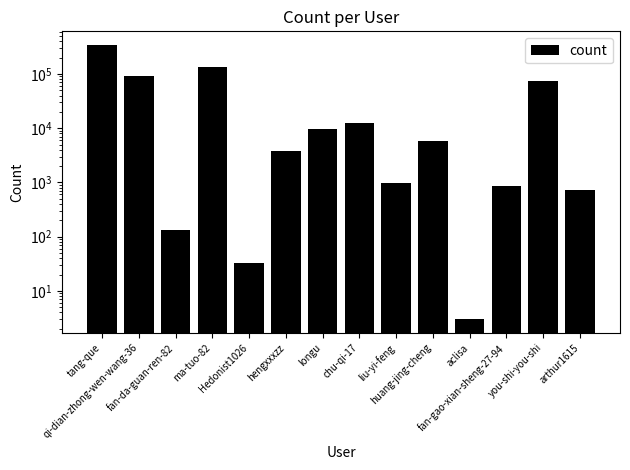

Rank the categories by value from highest to lowest.

tang-que, ma-tuo-82, qi-dian-zhong-wen-wang-36, you-shi-you-shi, chu-qi-17, longu, huang-jing-cheng, hengxxxzz, liu-yi-feng, fan-gao-xian-sheng-27-94, arthur1615, fan-da-guan-ren-82, Hedonist1026, aclisa